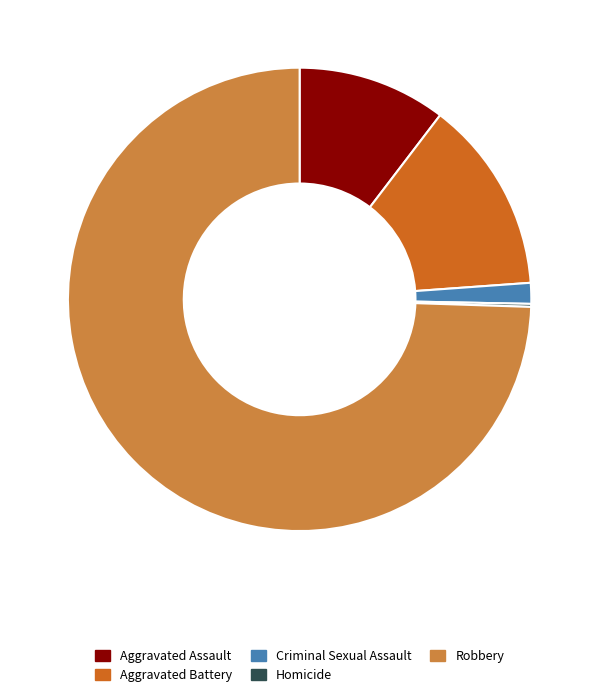

What is the majority slice?

Robbery